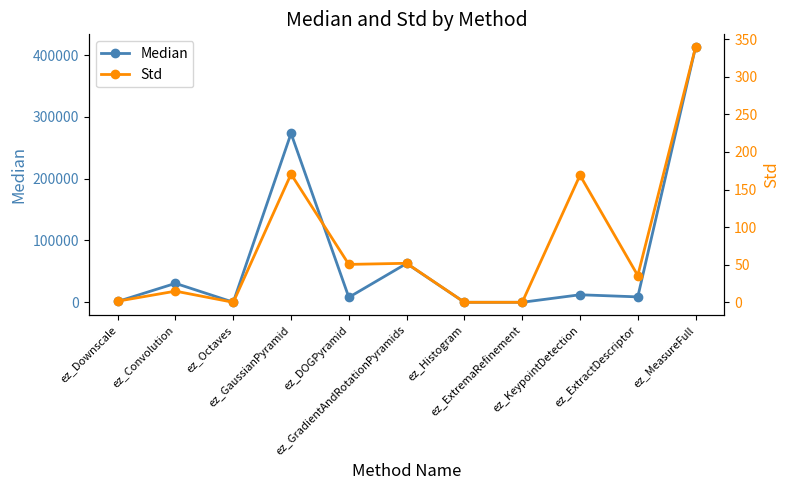

How many interior local peaks does the Median series have?

4